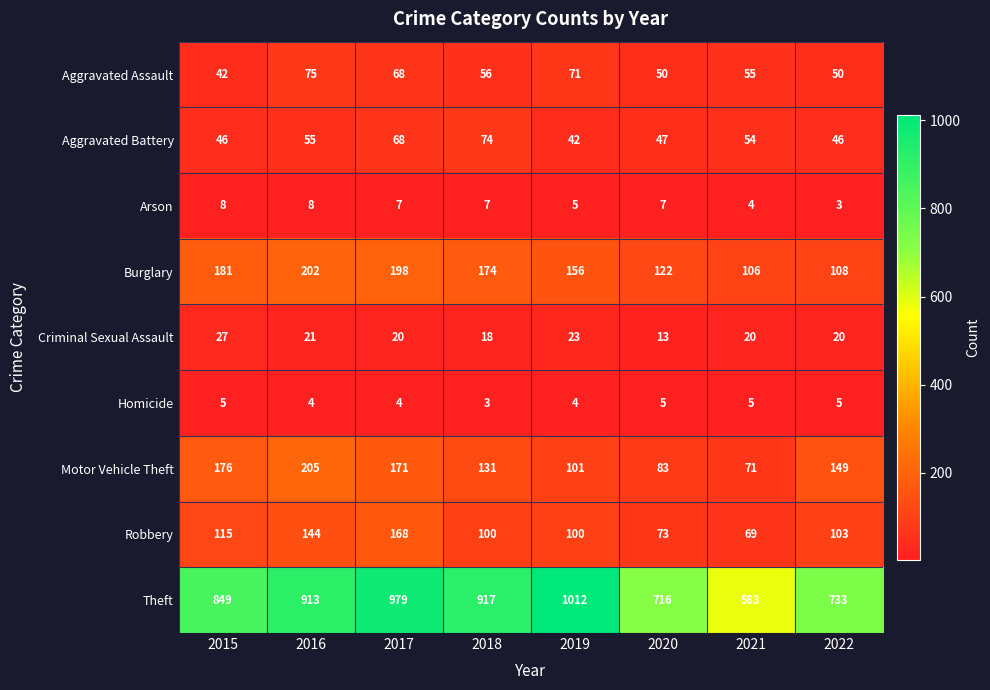

The value of Aggravated Assault at 2020 is 21. True or false?

False